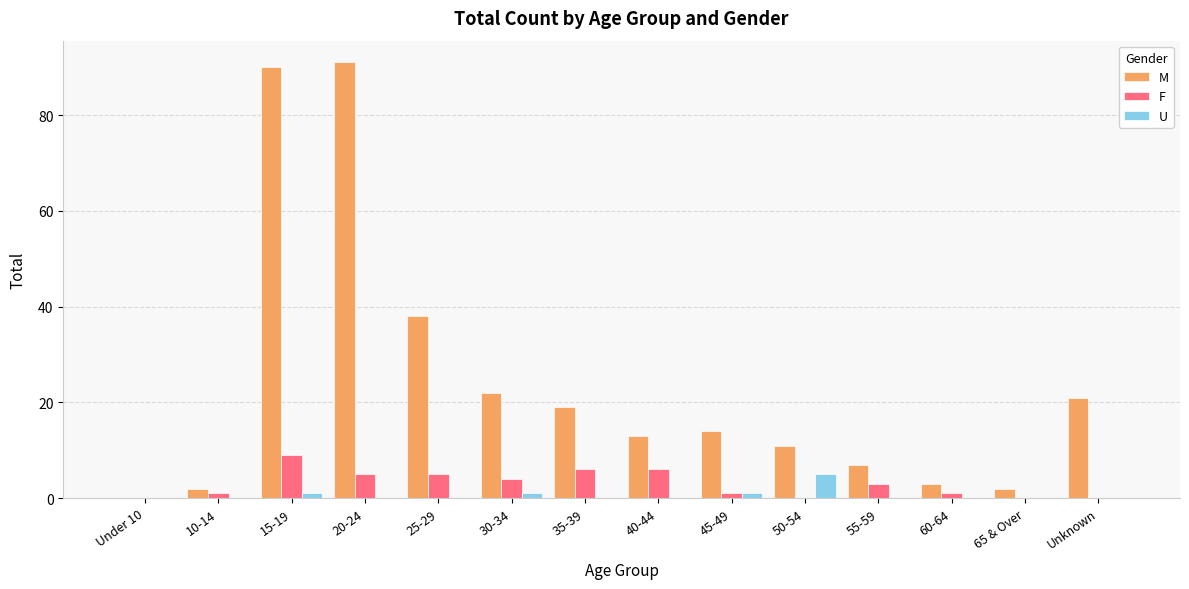

What is the maximum value shown in the chart?

91